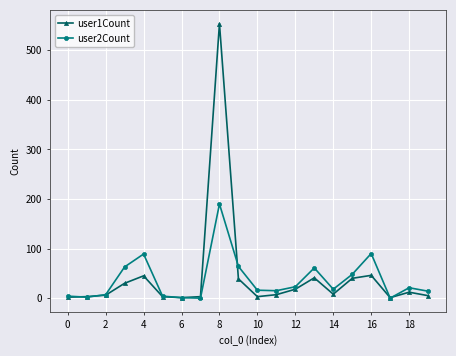

Which series has the largest range (max minus min)?

user1Count